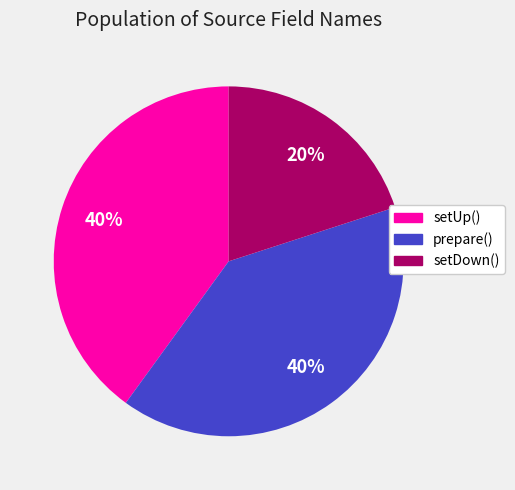

To the nearest percent, what is the difference between the largest and smallest slice percentages?

20%